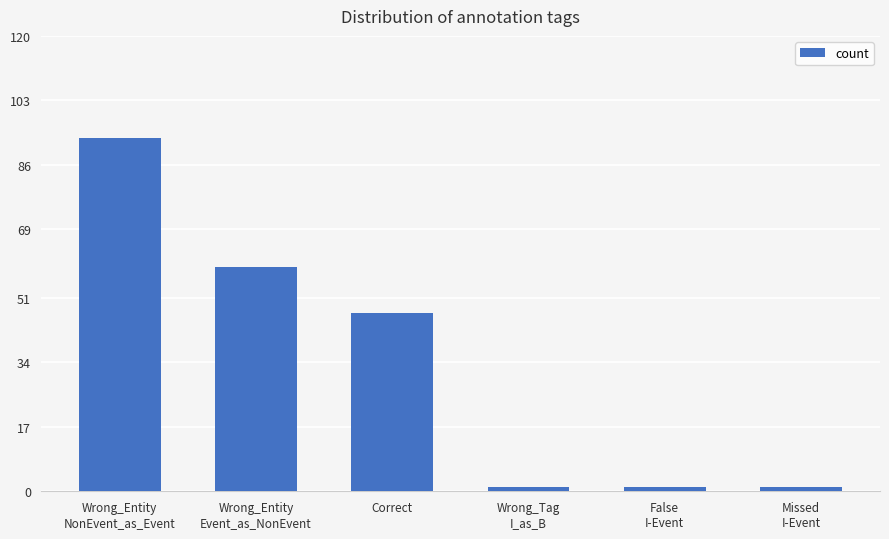

What is the change in value from Wrong_Entity
Event_as_NonEvent to False
I-Event?

-58